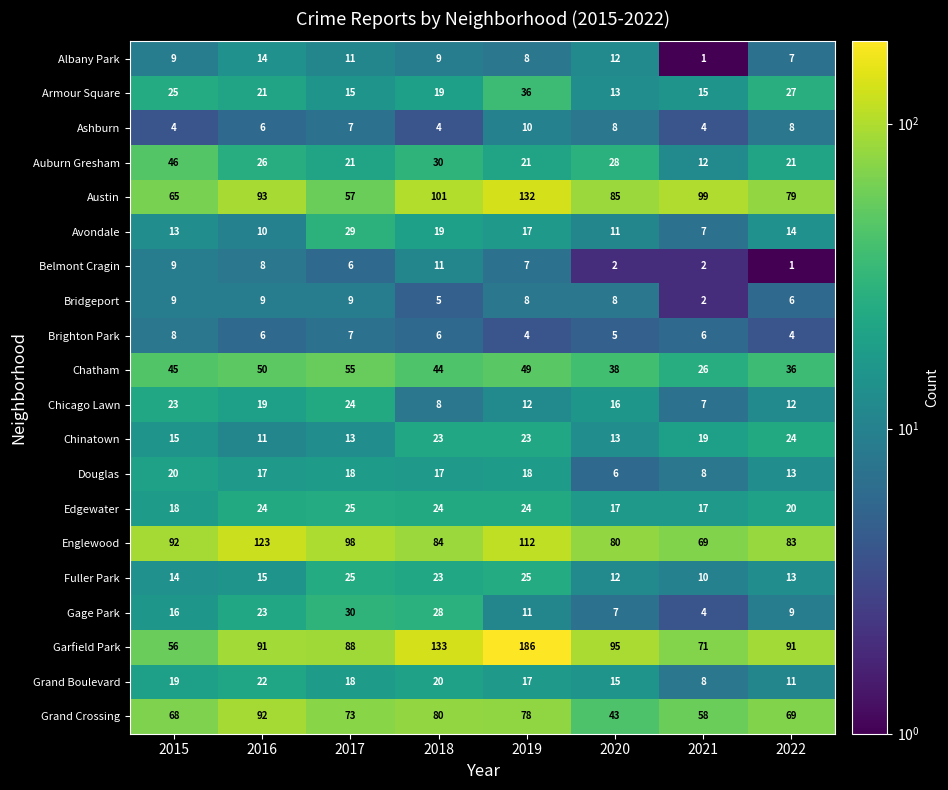

The Brighton Park series shows 12 at 2017. True or false?

False